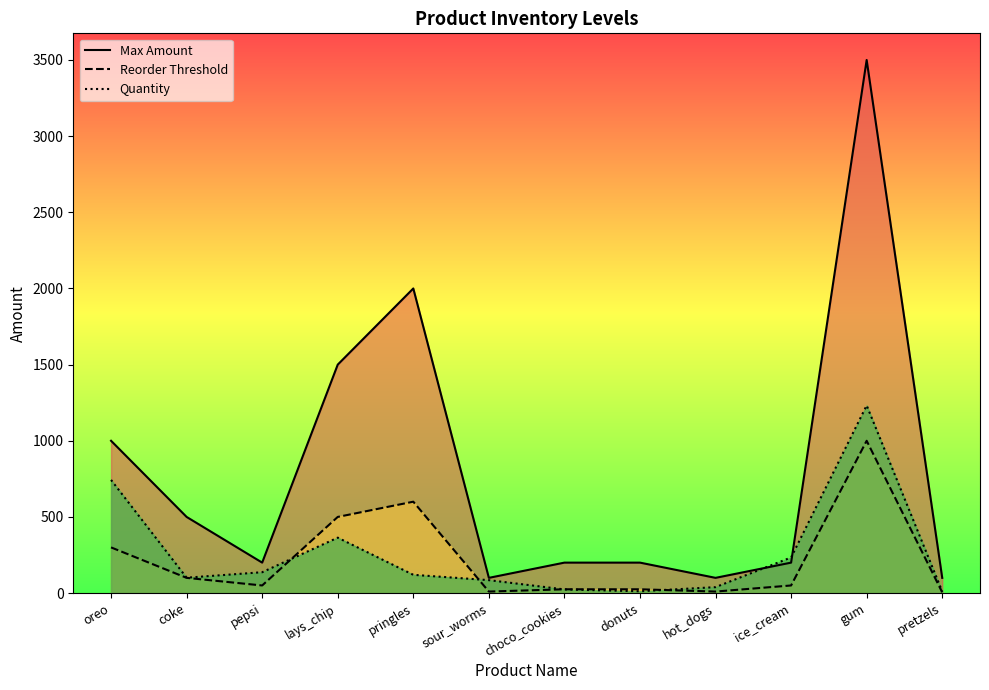

What is the difference between the highest and lowest values at oreo?

700